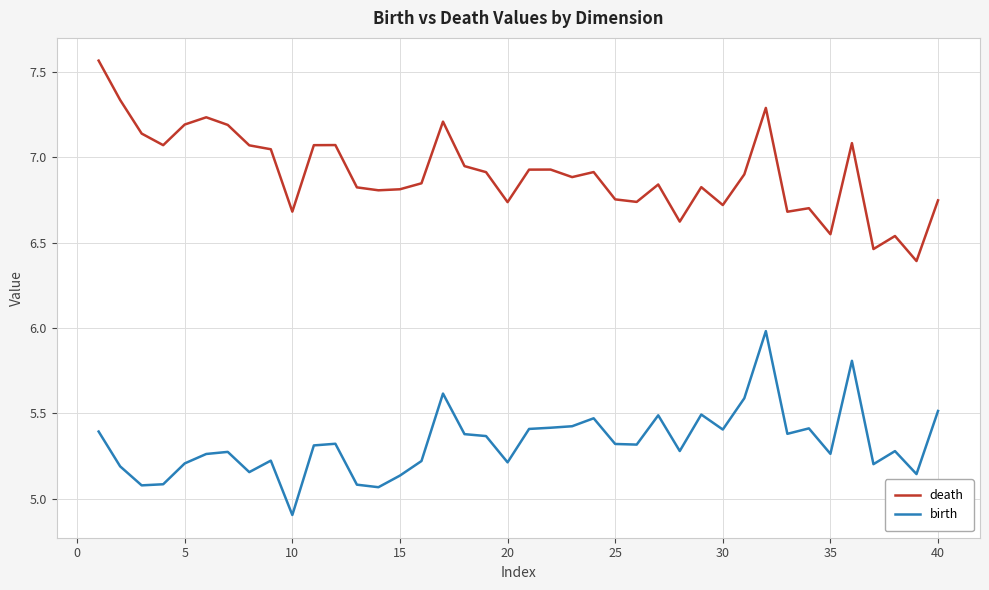

Which series has the widest spread of values?

death